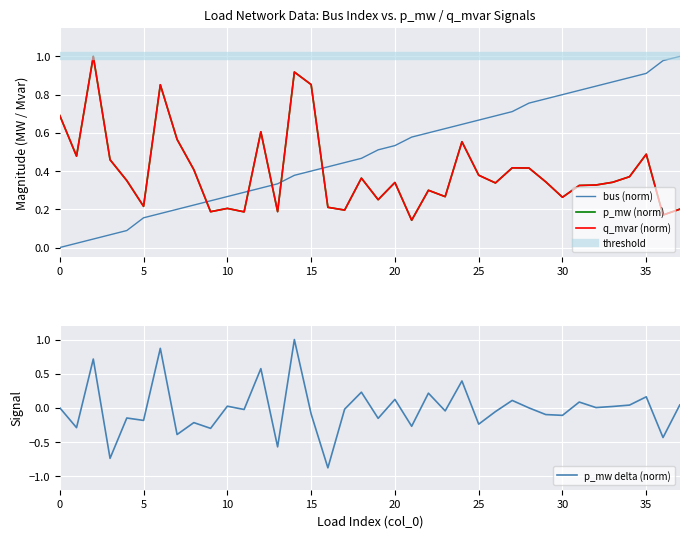

At how many categories does at least one series exceed 0?

38